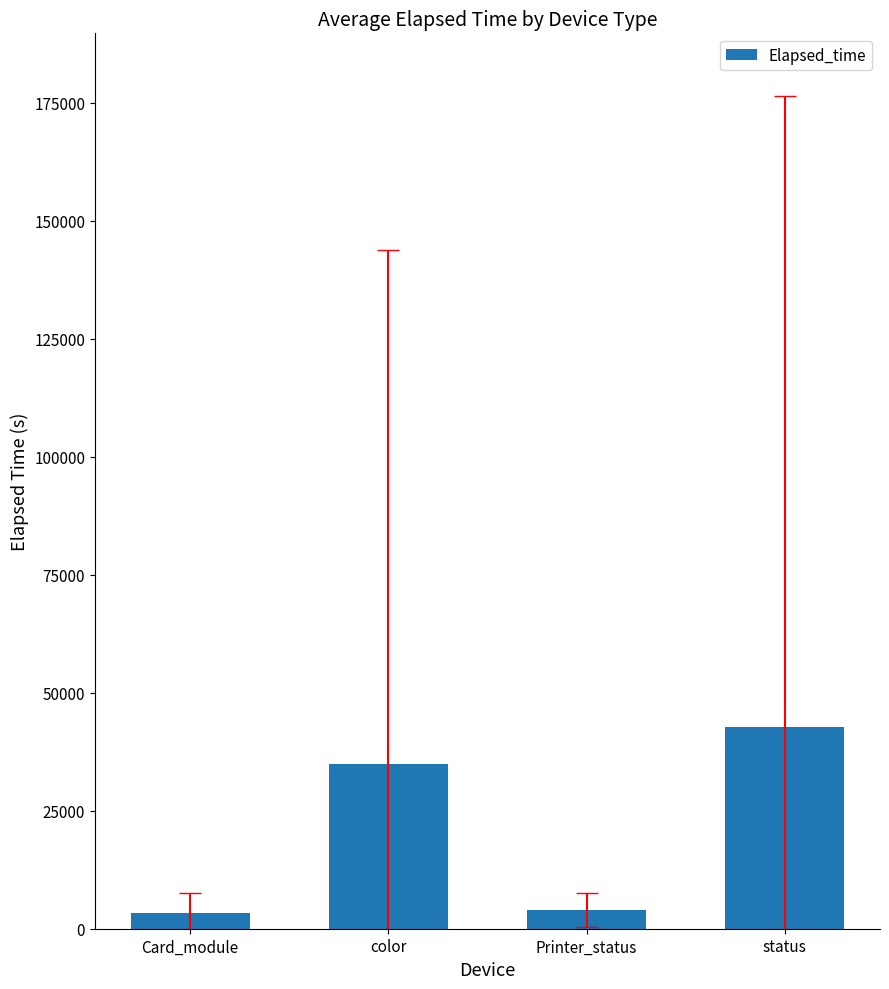

Which label corresponds to the largest value in the chart?

status